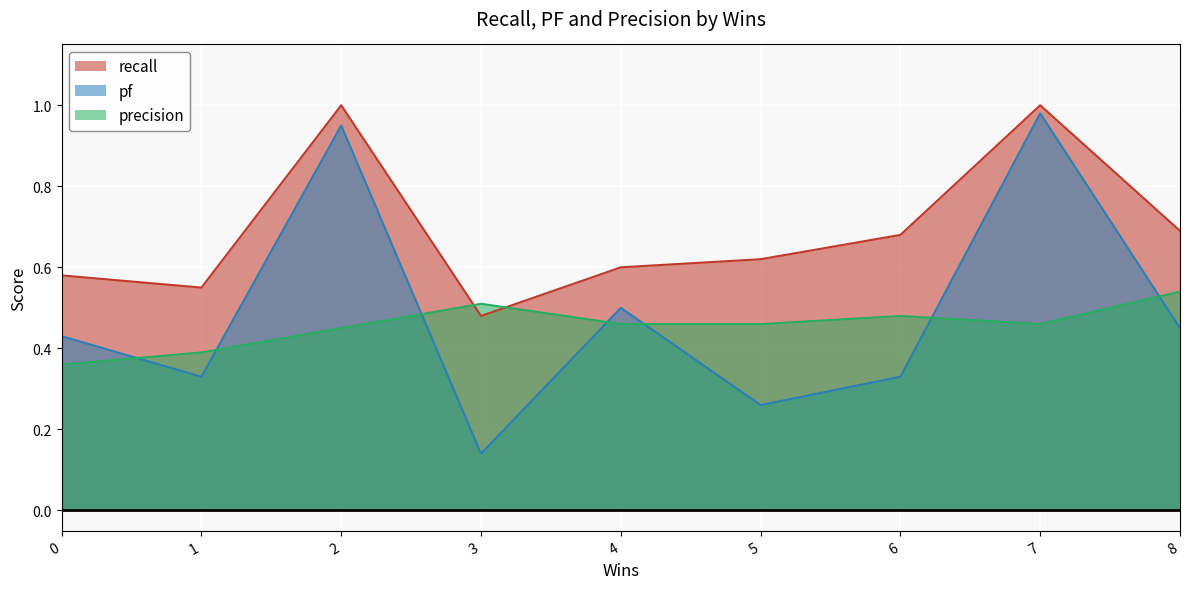

True or false: precision has a value of 0.2 at 2.

False